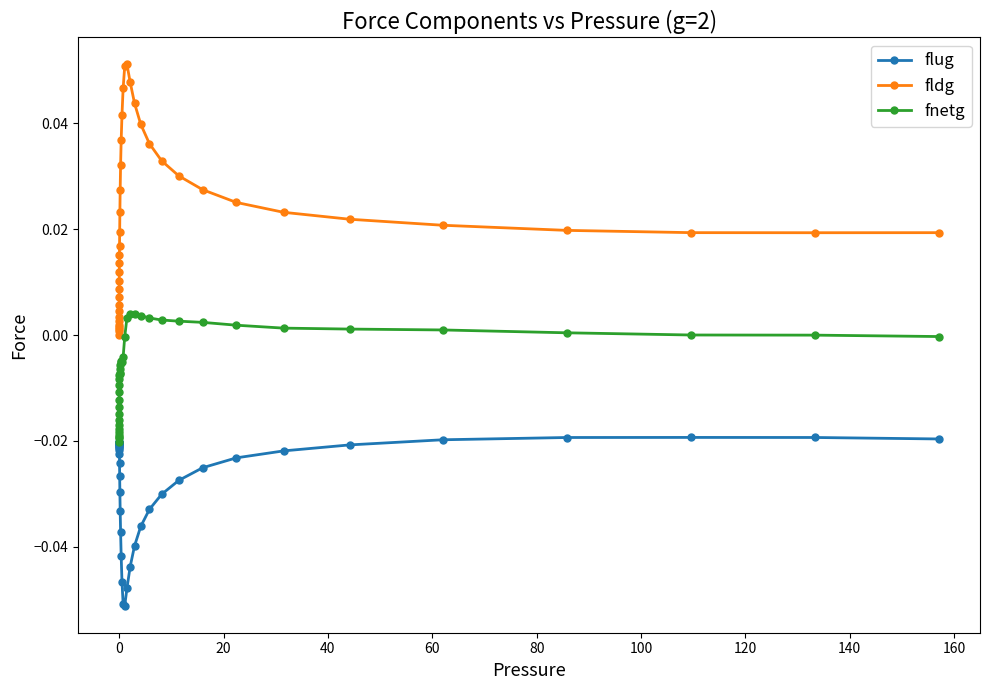

Which series has the widest spread of values?

fldg